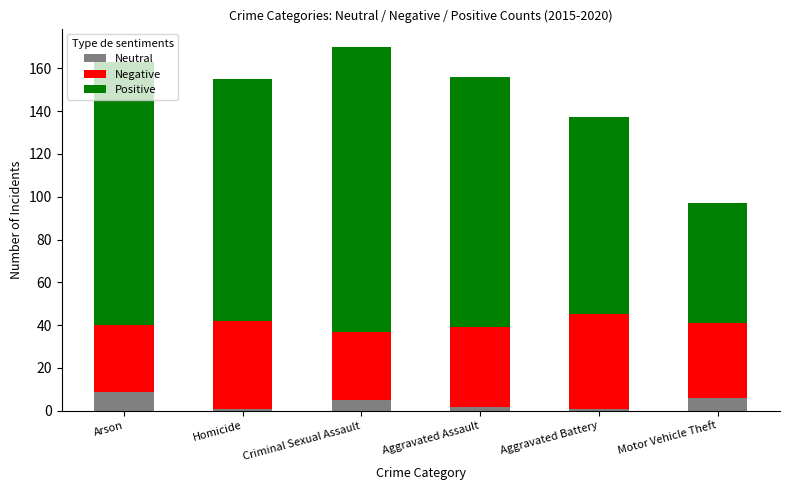

Is it true that Neutral equals 6 at Motor Vehicle Theft?

True